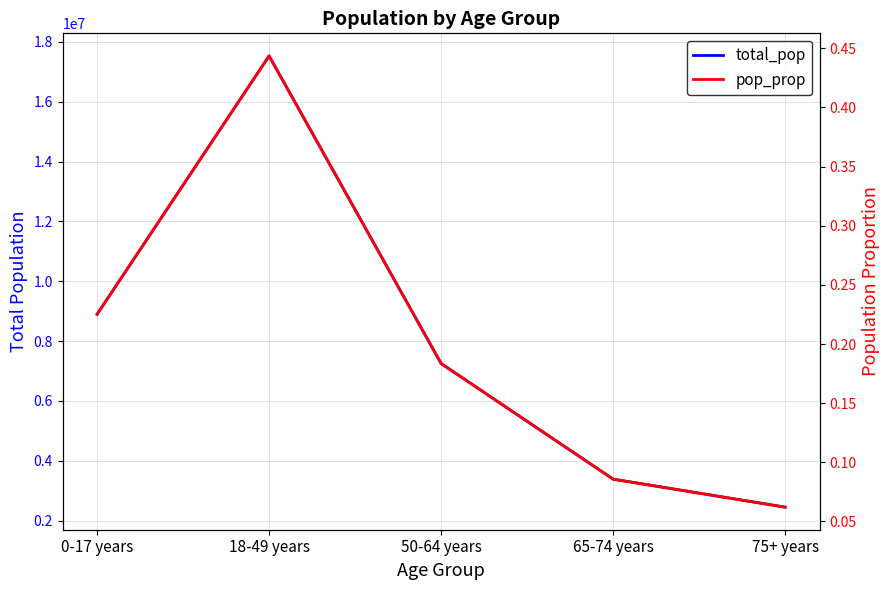

Reading left to right, what are all the values shown in this chart?

total_pop: 0-17 years=8894641.0	18-49 years=17528506.0	50-64 years=7250961.0	65-74 years=3386670.0	75+ years=2451445.0
pop_prop: 0-17 years=0.2	18-49 years=0.4	50-64 years=0.2	65-74 years=0.1	75+ years=0.1